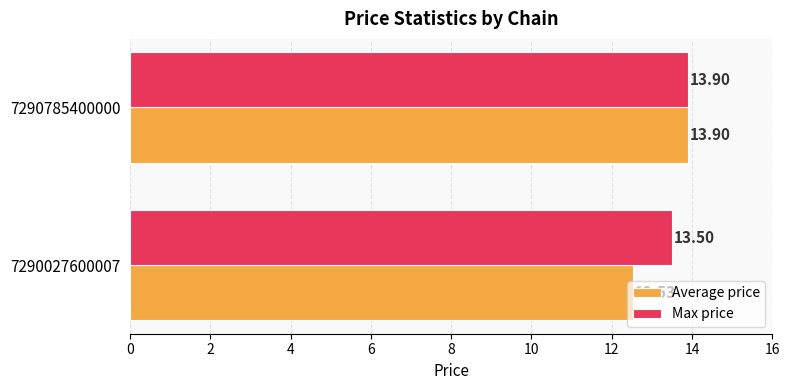

What is the average value of the Average price series?

13.2